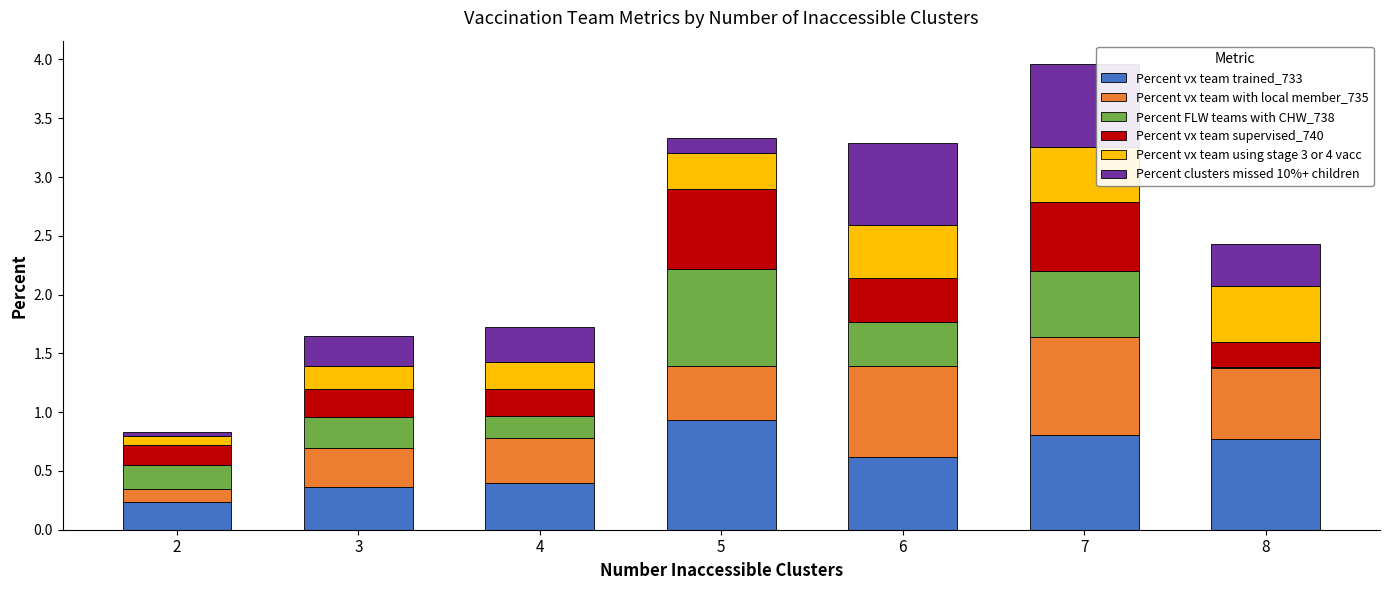

Which category has the highest value in the Percent vx team trained_733 series?

5